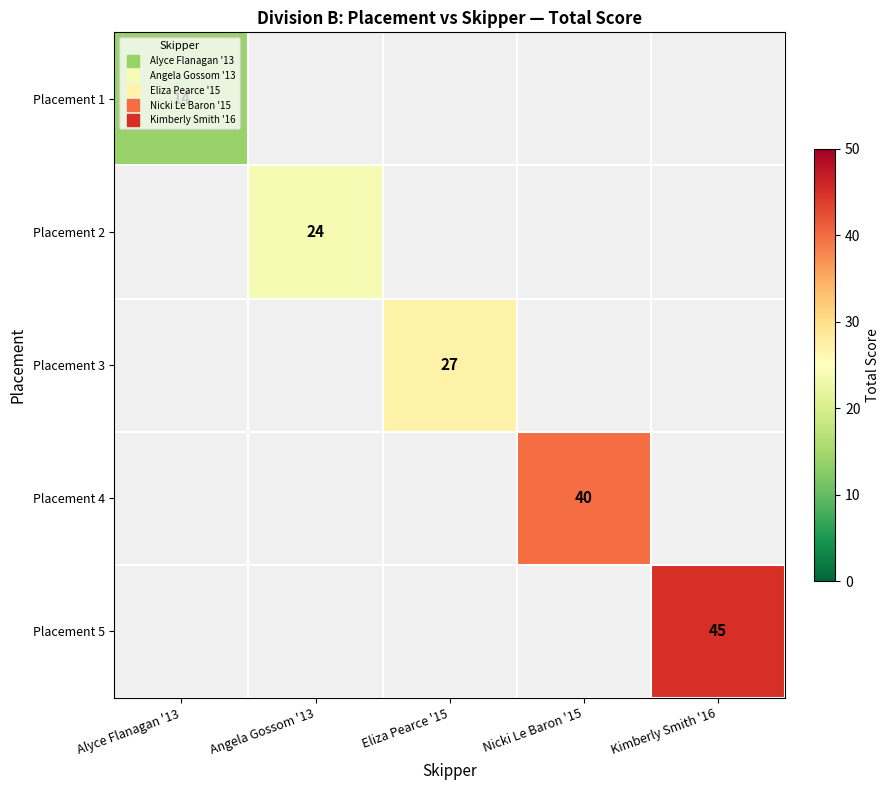

True or false: Placement 4 has a value of 63.9 at Nicki Le Baron '15.

False